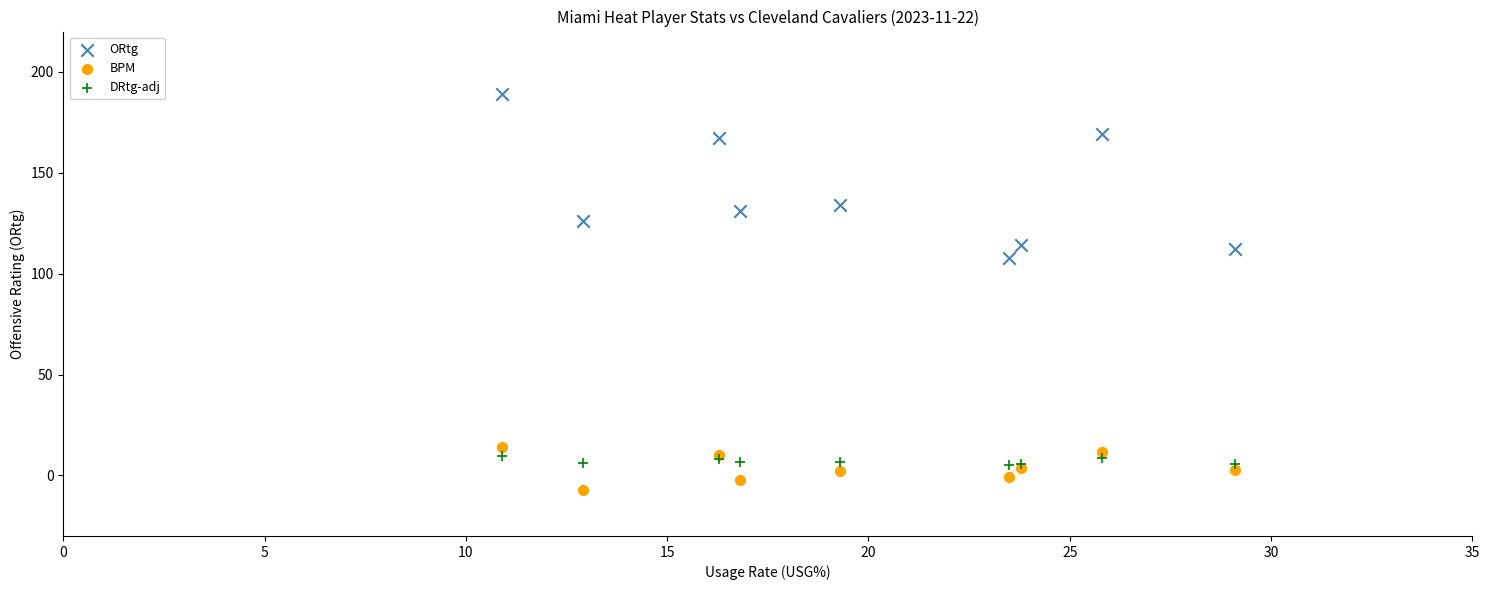

In the ORtg series, what Y value is closest to 148?

134.0